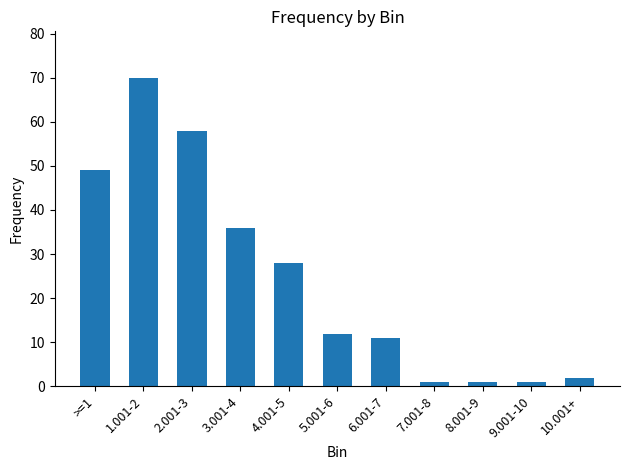

Reading left to right, extract all data points from this chart.

>=1=49	1.001-2=70	2.001-3=58	3.001-4=36	4.001-5=28	5.001-6=12	6.001-7=11	7.001-8=1	8.001-9=1	9.001-10=1	10.001+=2